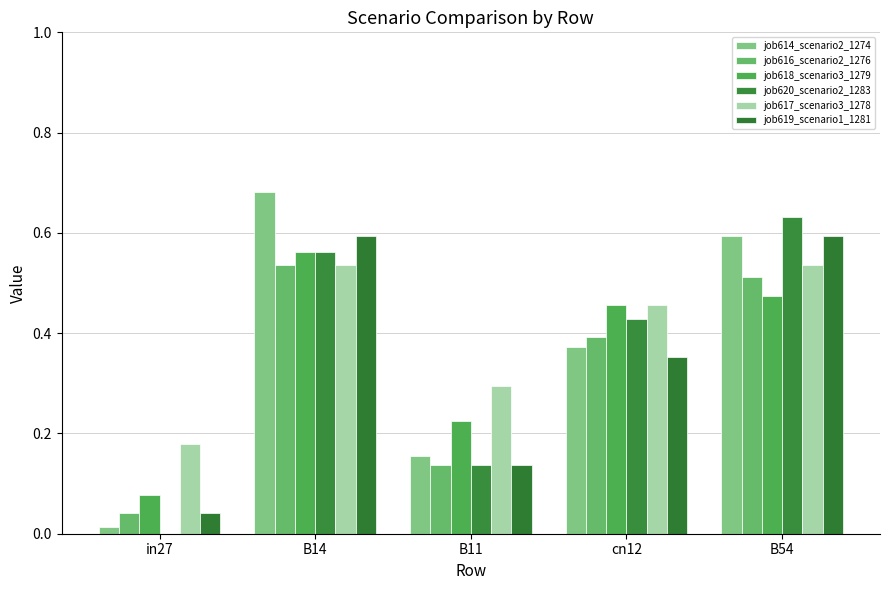

What is the average value of the job616_scenario2_1276 series?

0.3